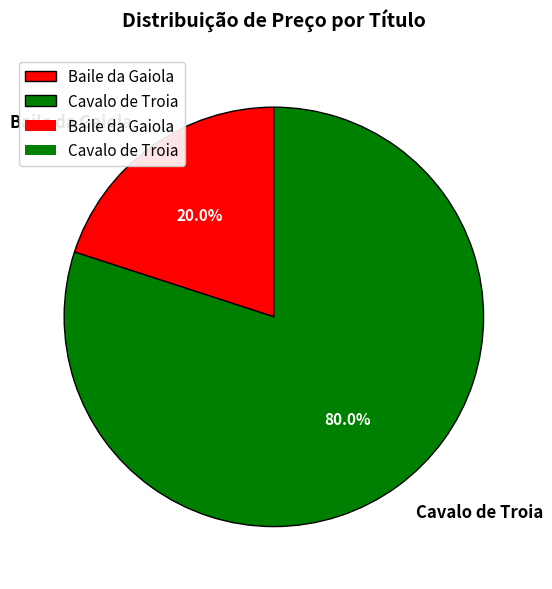

To the nearest percent, what percentage of the pie is Cavalo de Troia?

80%